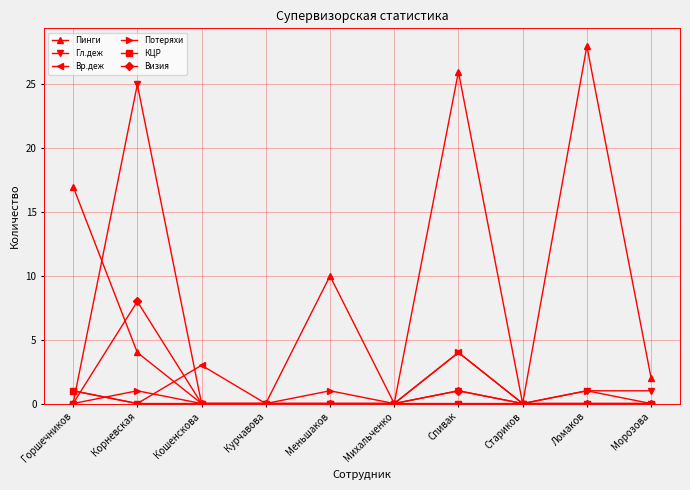

Reading left to right, list all the values displayed in this chart.

Пинги: 17	4	0	0	10	0	26	0	28	2
Гл.деж: 0	25	0	0	0	0	1	0	1	1
Вр.деж: 1	0	3	0	0	0	4	0	0	0
Потеряхи: 0	1	0	0	1	0	4	0	1	0
КЦР: 1	0	0	0	0	0	0	0	0	0
Визия: 0	8	0	0	0	0	1	0	0	0